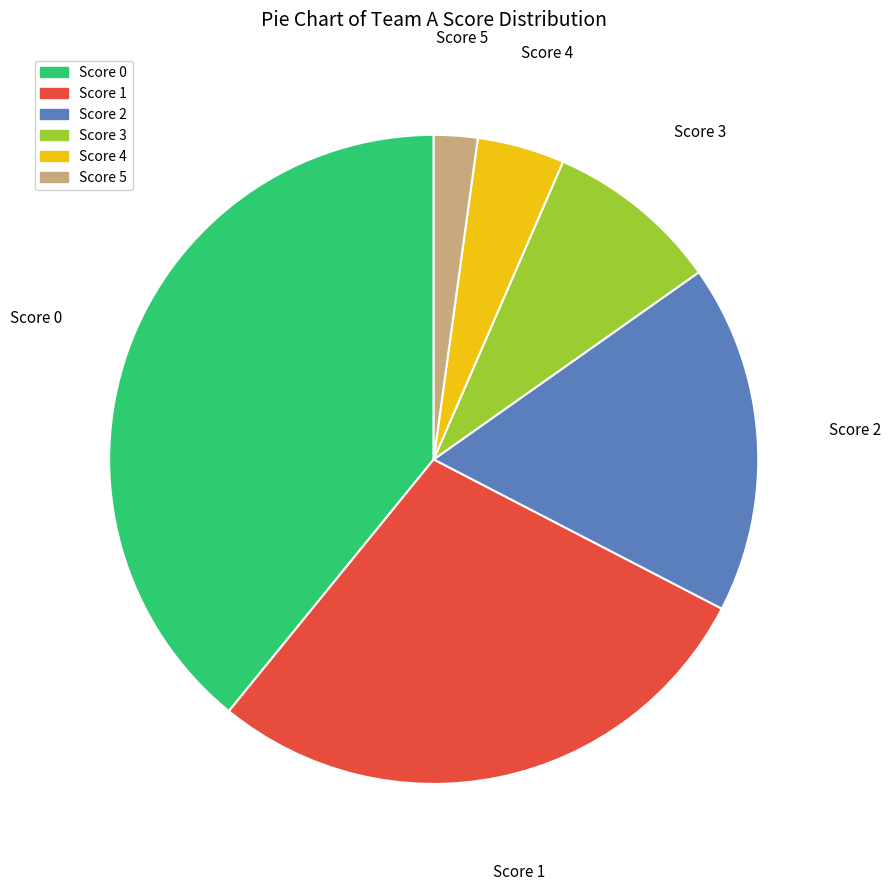

Count the number of slices in the pie.

6